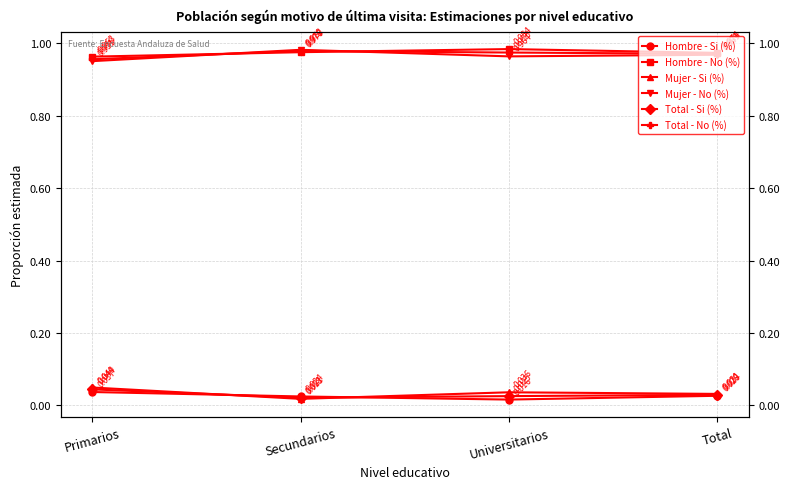

At which category does Mujer - Si (%) reach its first local valley?

Secundarios